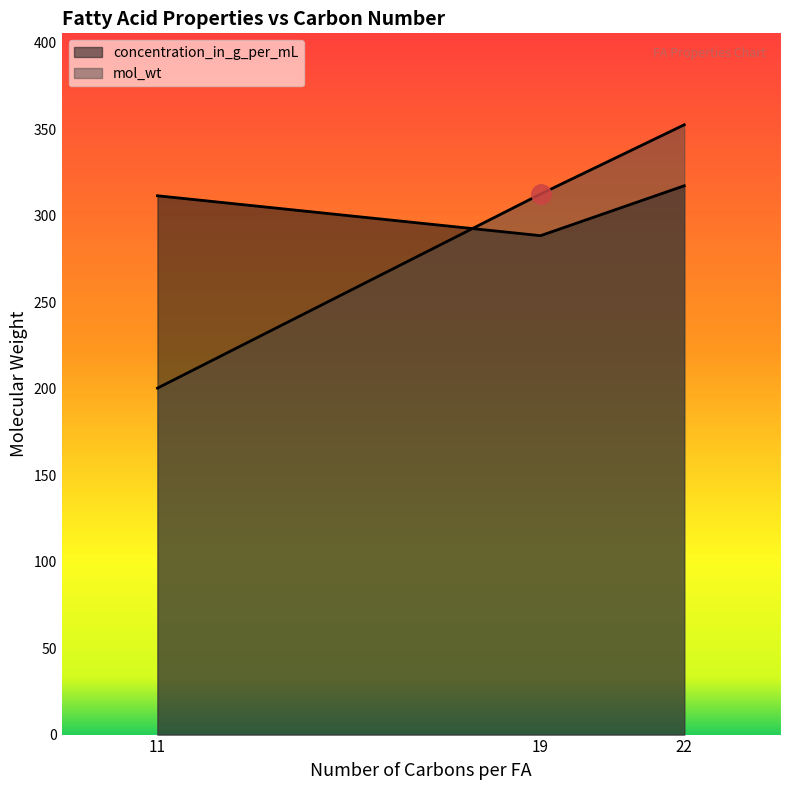

At how many categories does at least one series exceed 201?

3